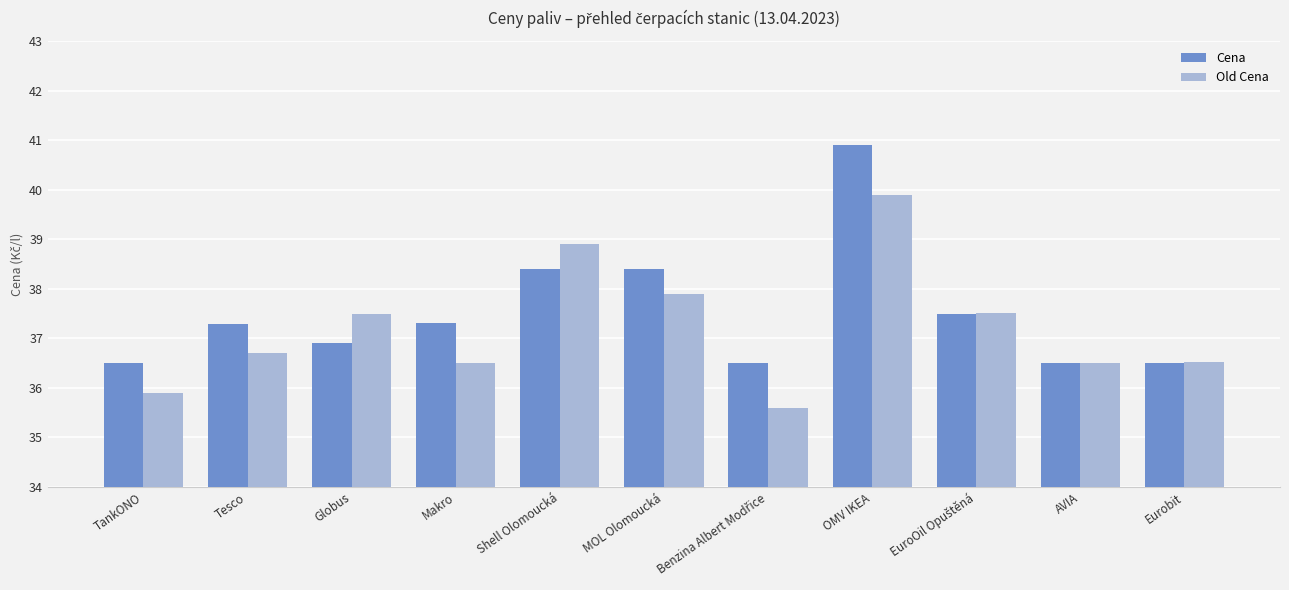

Rank the series at Globus from highest to lowest value.

Old Cena, Cena